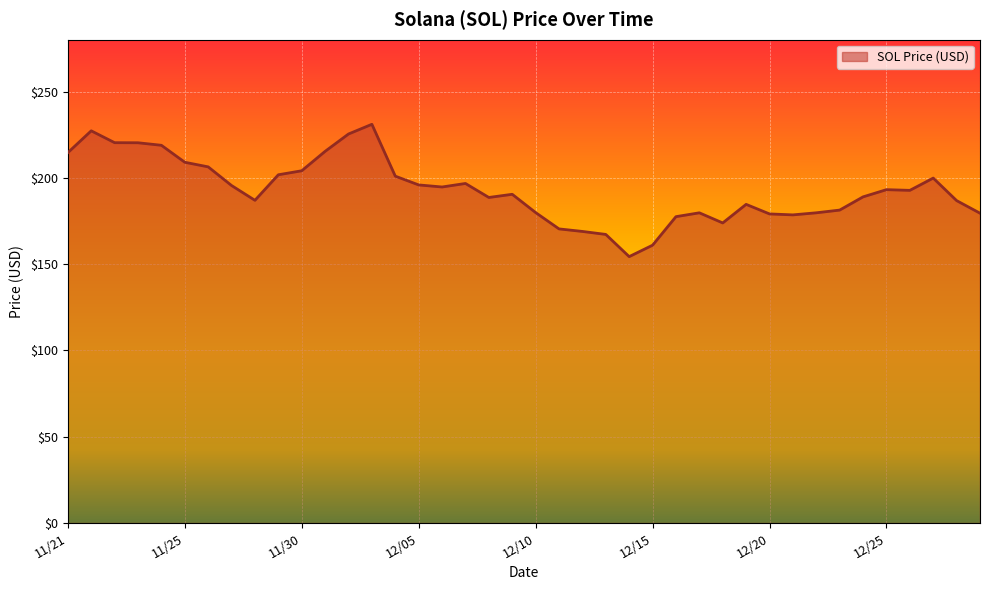

What is the greatest value displayed?

231.0